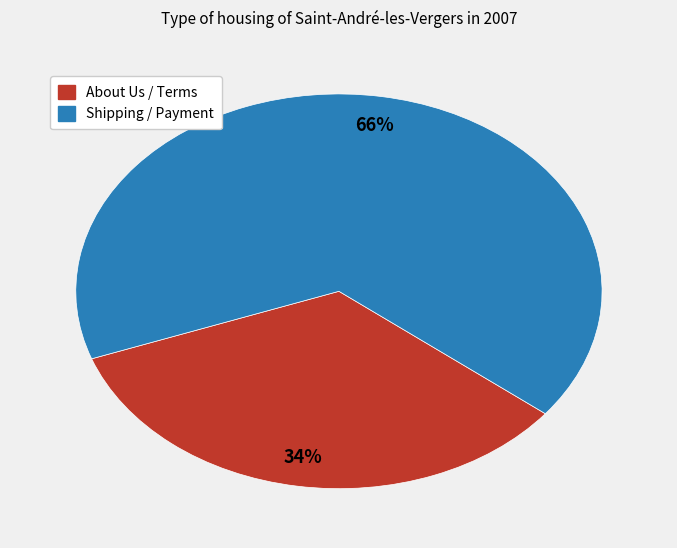

Does any single category account for the majority?

Yes